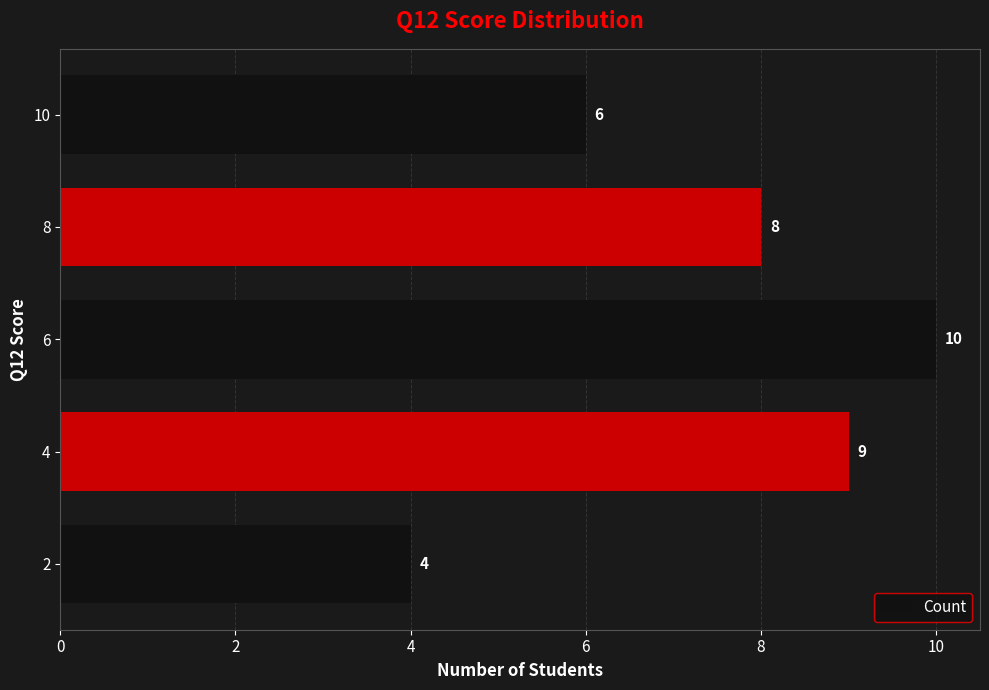

True or false: the data shows 11 at 8.

False